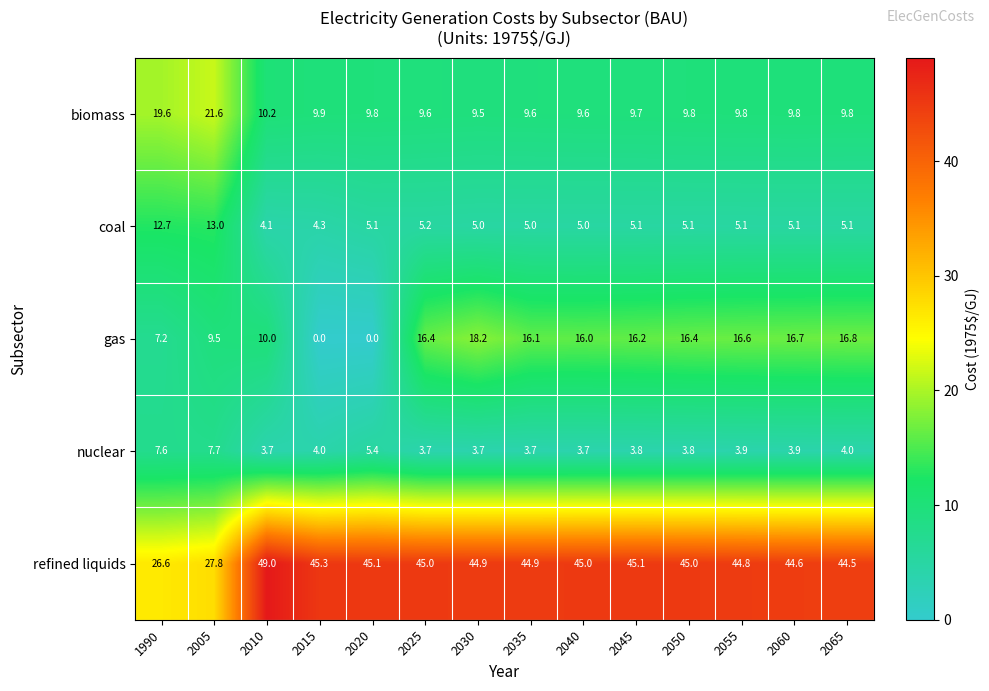

What is the difference between the second highest and minimum values in the refined liquids series?

18.7